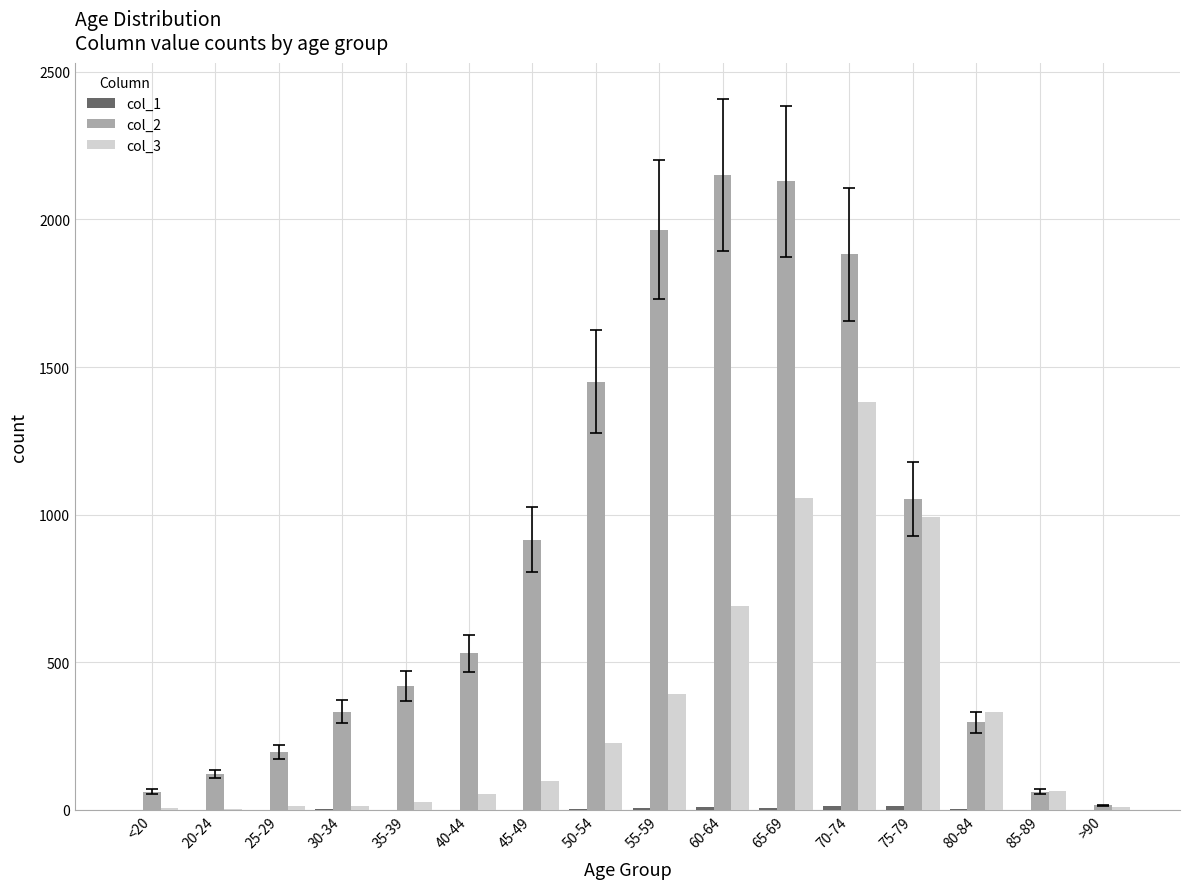

Is the value of col_2 at 40-44 greater than the value of col_3 at 55-59?

Yes